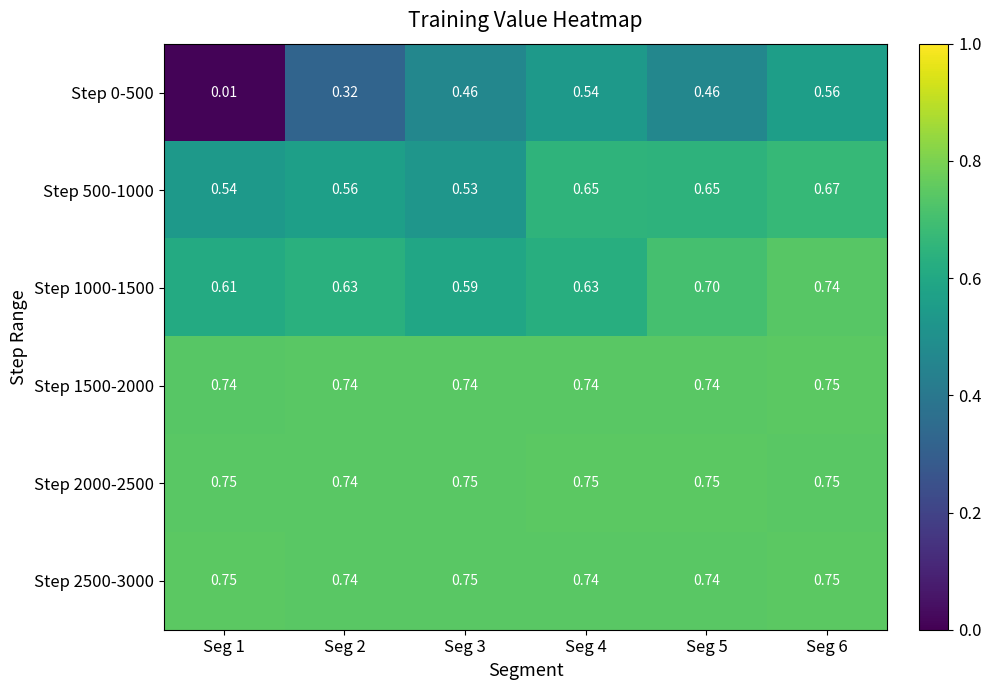

Count the number of categories in the chart.

6